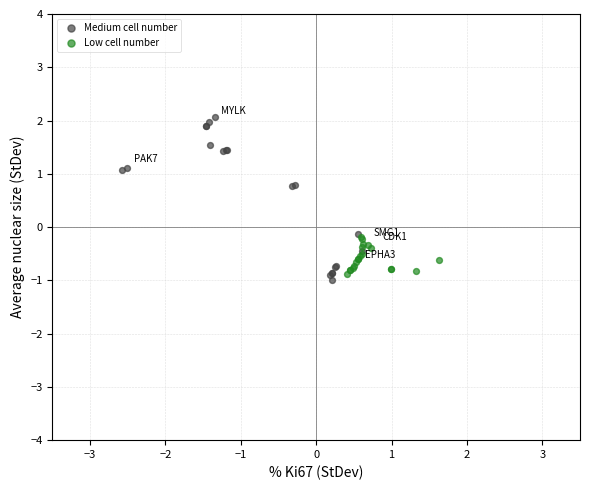

Which series contains the lowest Y value?

Medium cell number